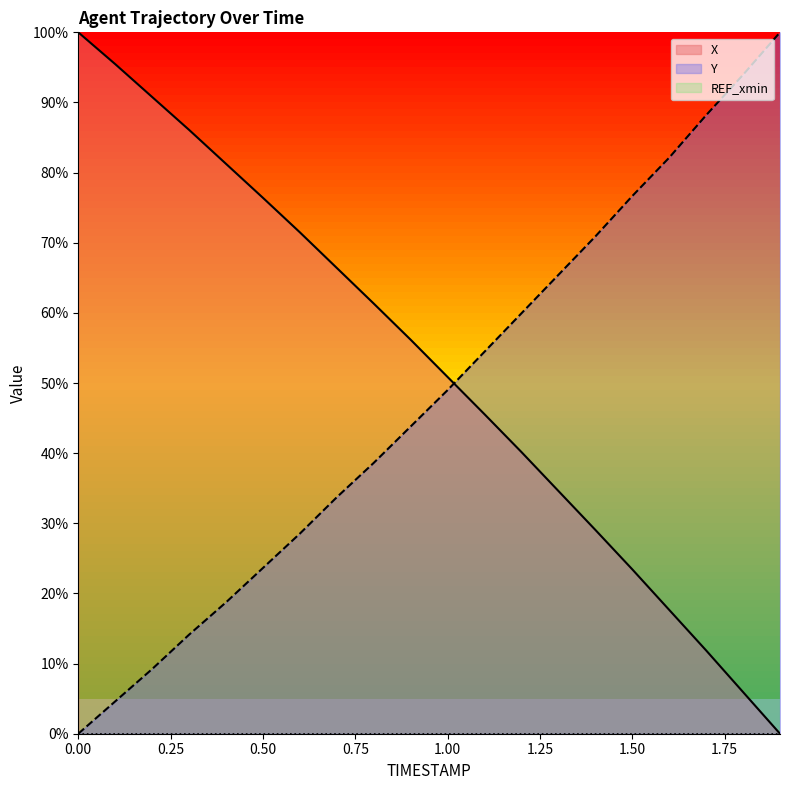

Rank the series by their maximum value, from lowest to highest.

REF_xmin, X, Y